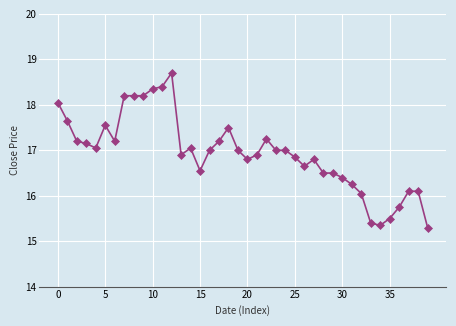

What is the average value?

16.9